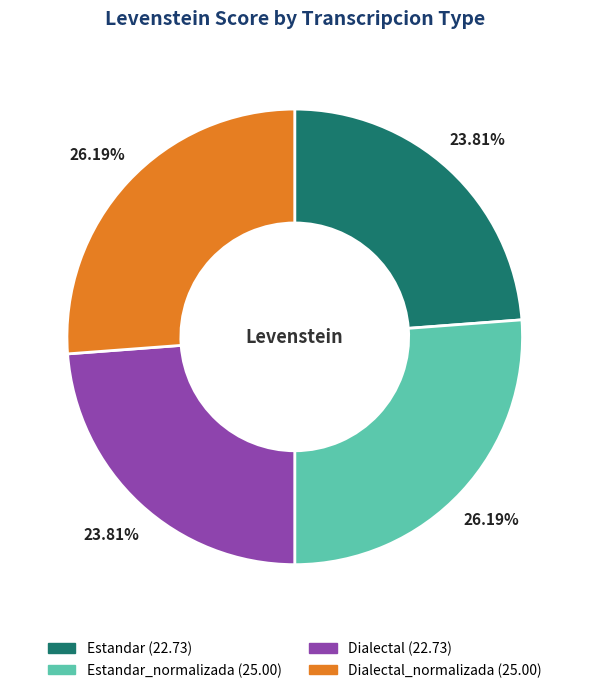

Is there any slice that represents more than half of the pie?

No